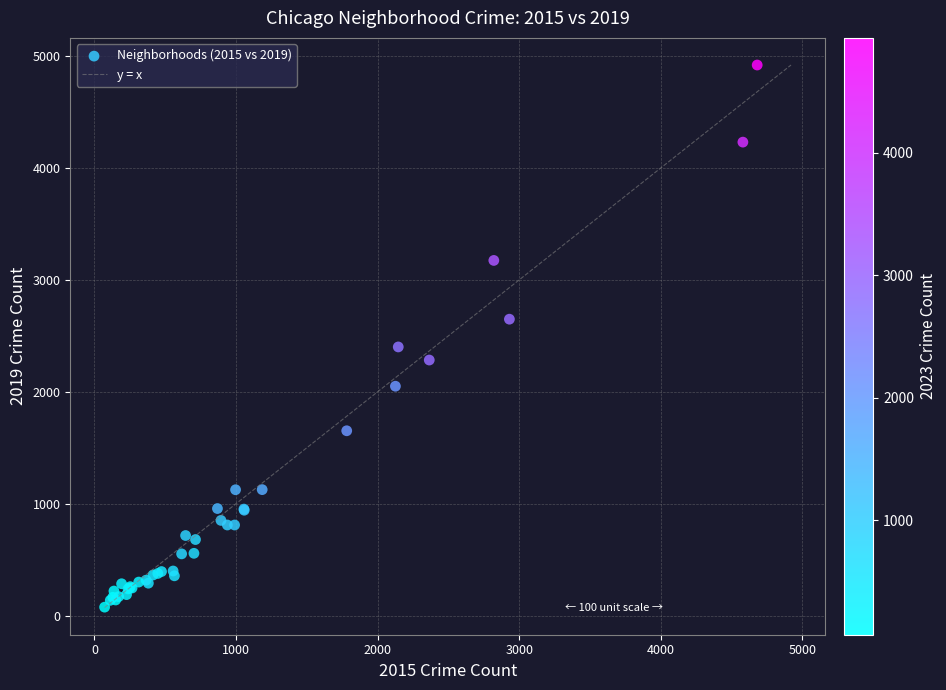

What Y value in the scatter plot is closest to 2498?

2401